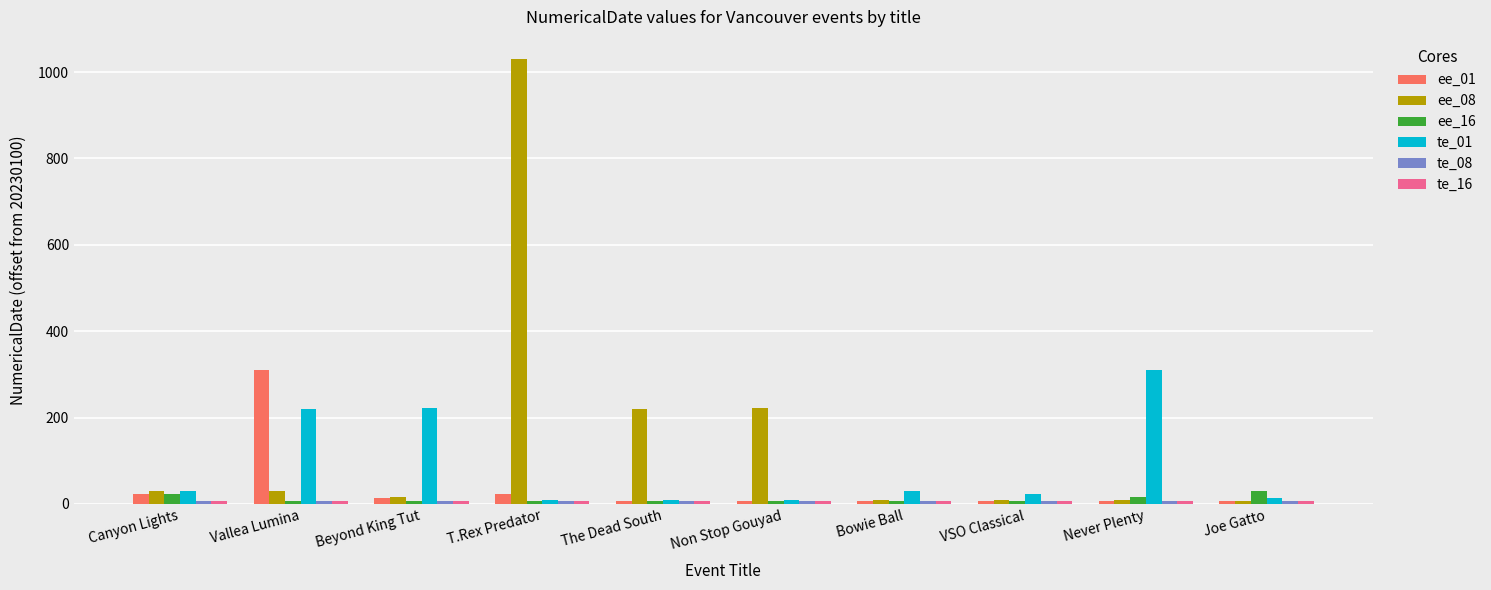

Is it true that ee_01 equals 22 at T.Rex Predator?

True